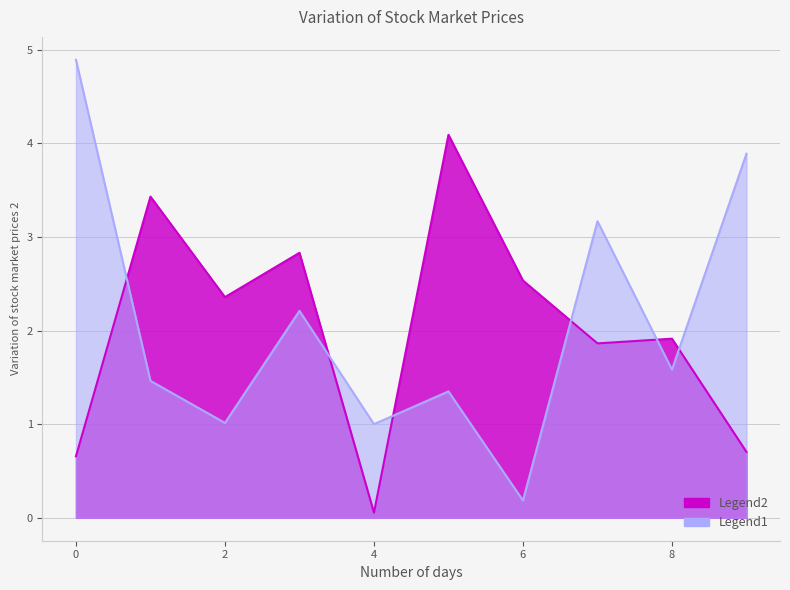

True or false: 0 and 1 cross at least once.

True